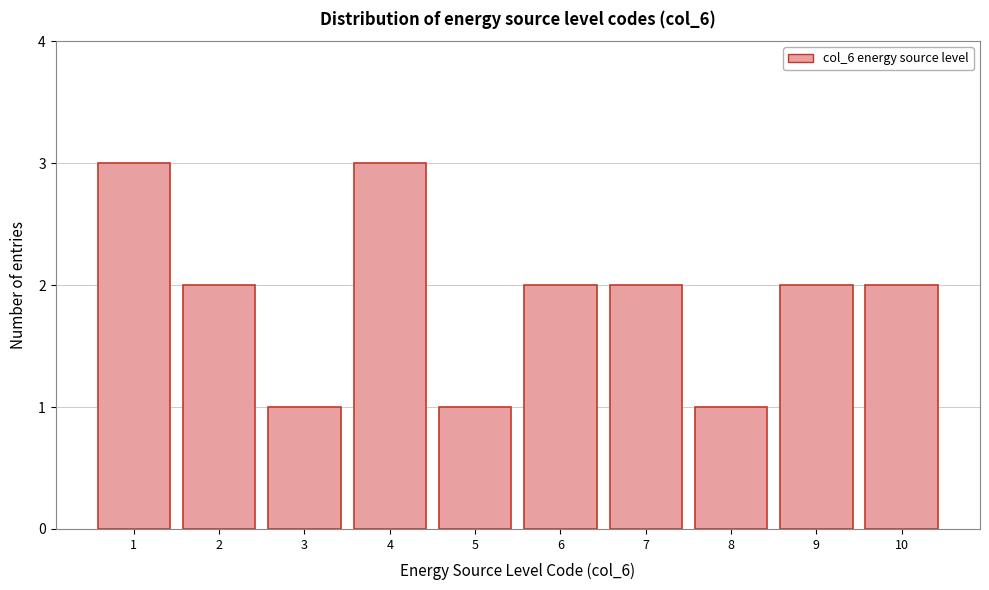

How tall is the bar that spans 6.5 to 7.5 on the x-axis? The values are not printed on the chart, so give them approximately, as read against the axis.

2